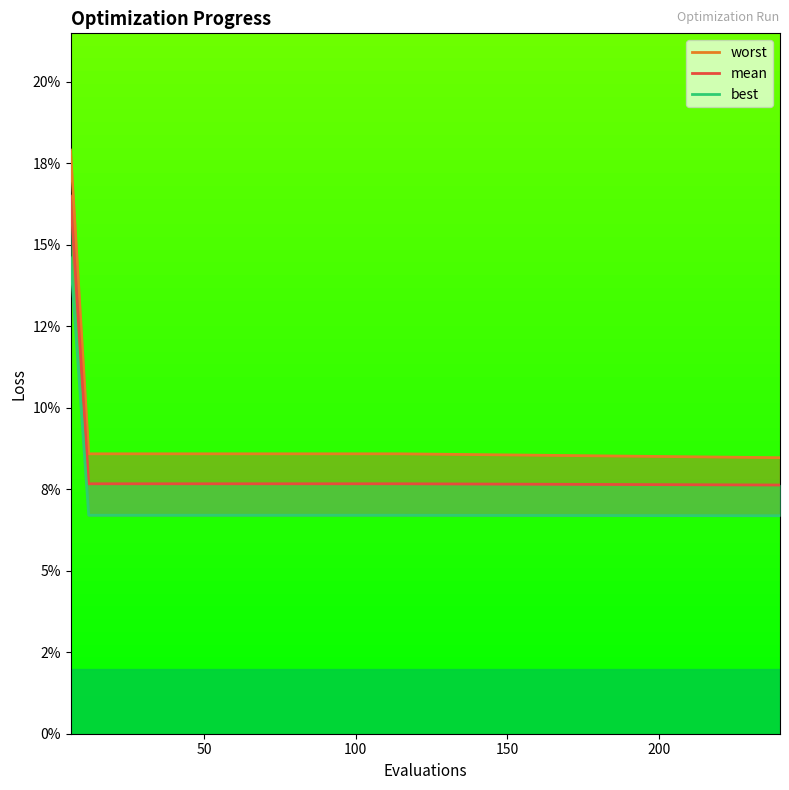

What is the smallest value displayed?

0.1